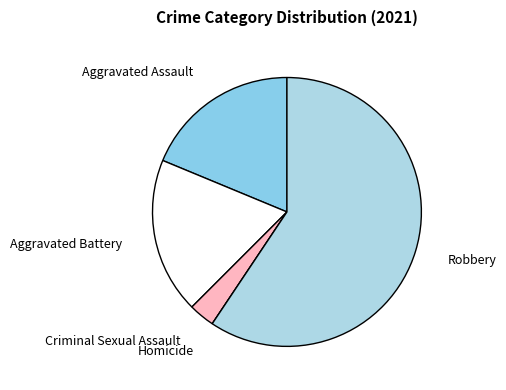

Which category has the biggest portion of the pie?

Robbery